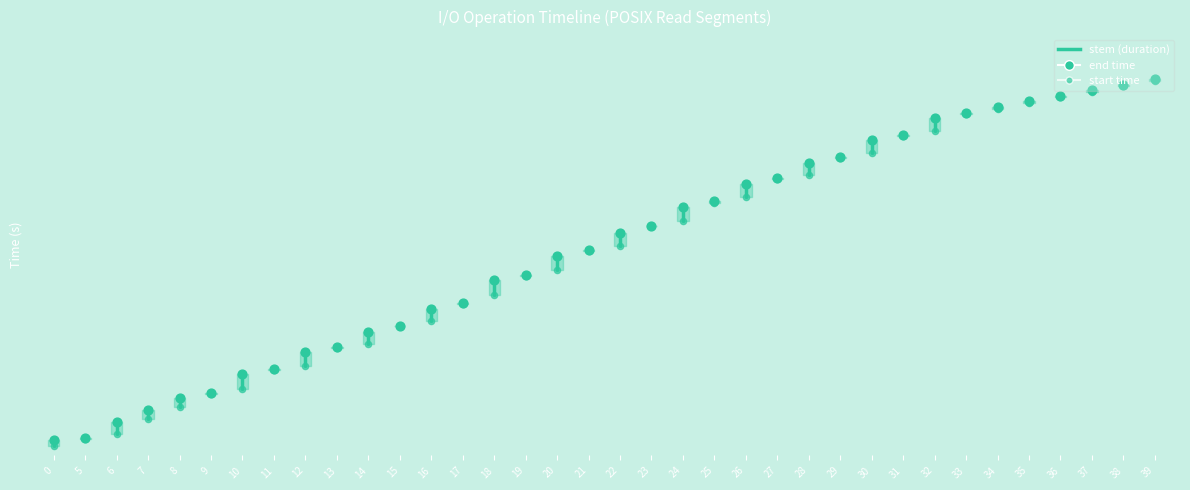

What is the total value across all series at 24?

0.5